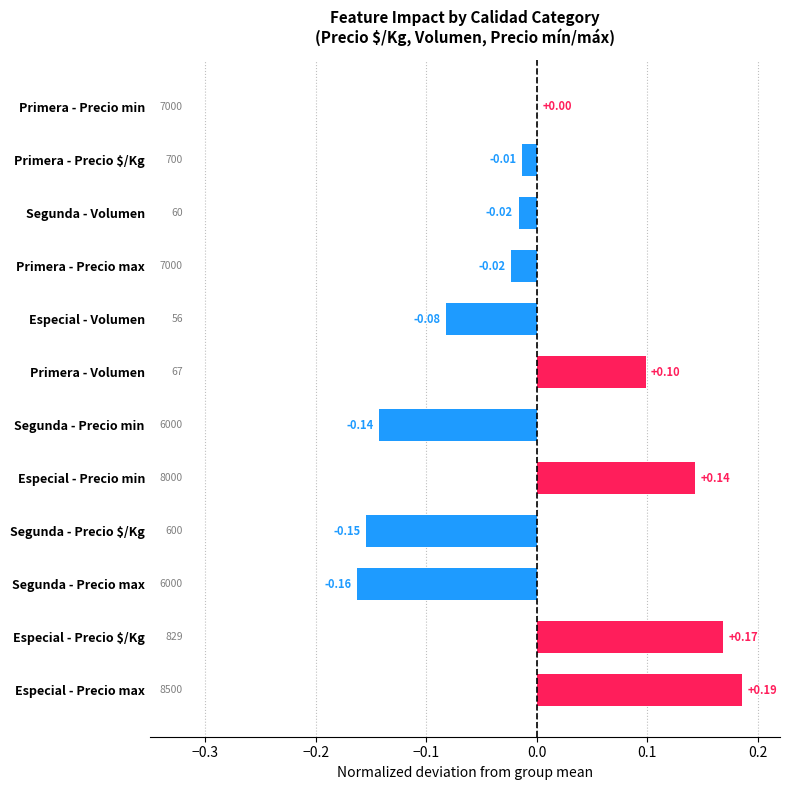

At which category does the chart reach its peak across all series?

Especial - Precio max